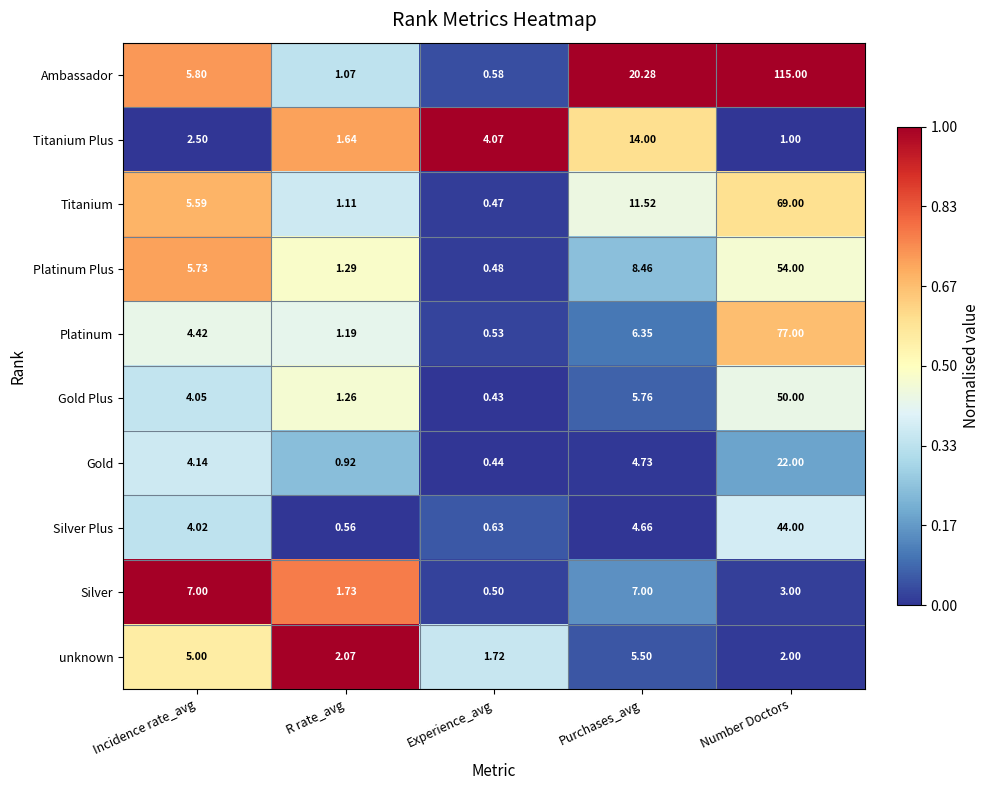

Where does the Ambassador series first go above 5?

Incidence rate_avg